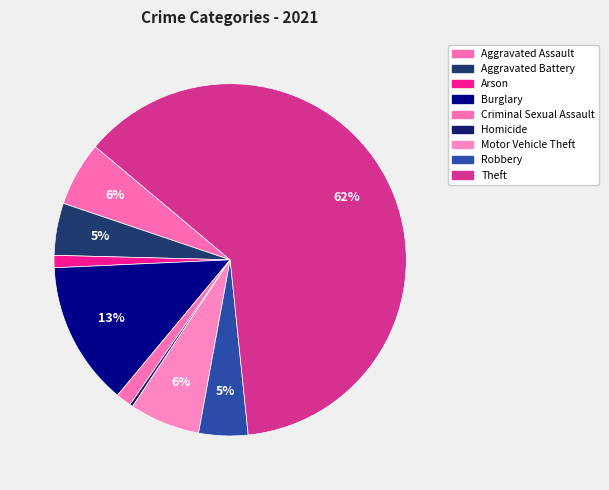

Does Theft represent more than half of the total?

Yes